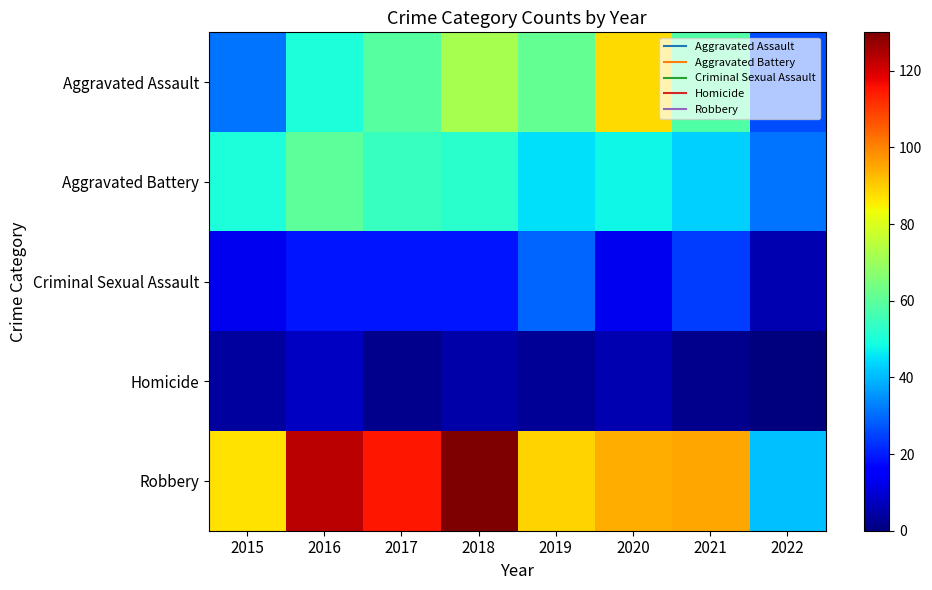

Which category has the lowest value across all series?

2022